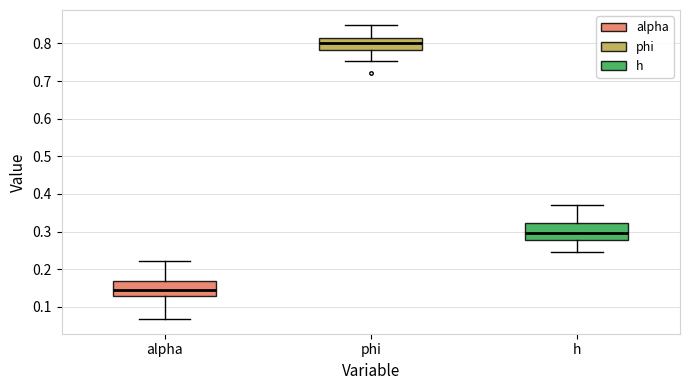

Reading left to right, read every box against the y-axis: the position of its median line, the range the box covers, and the ends of its whiskers. The values are not printed on the chart, so give them approximately, as read against the axis.

alpha: median 0.15, box 0.13 to 0.17, whiskers 0.07 to 0.22
phi: median 0.80, box 0.78 to 0.81, whiskers 0.75 to 0.85
h: median 0.30, box 0.28 to 0.32, whiskers 0.25 to 0.37